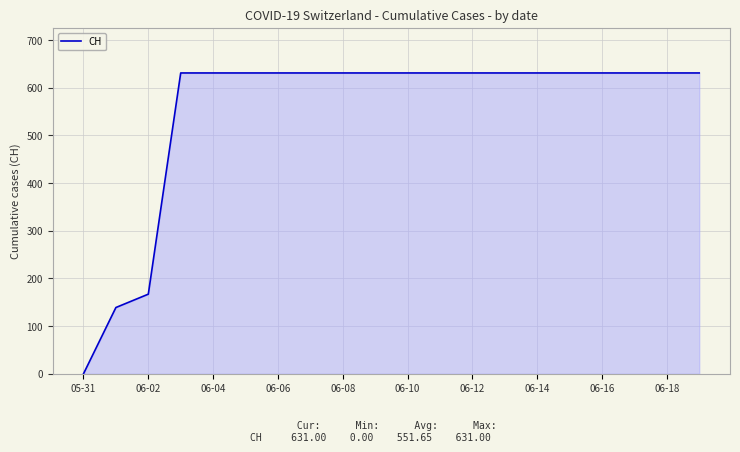

What is the maximum value shown in the chart?

631